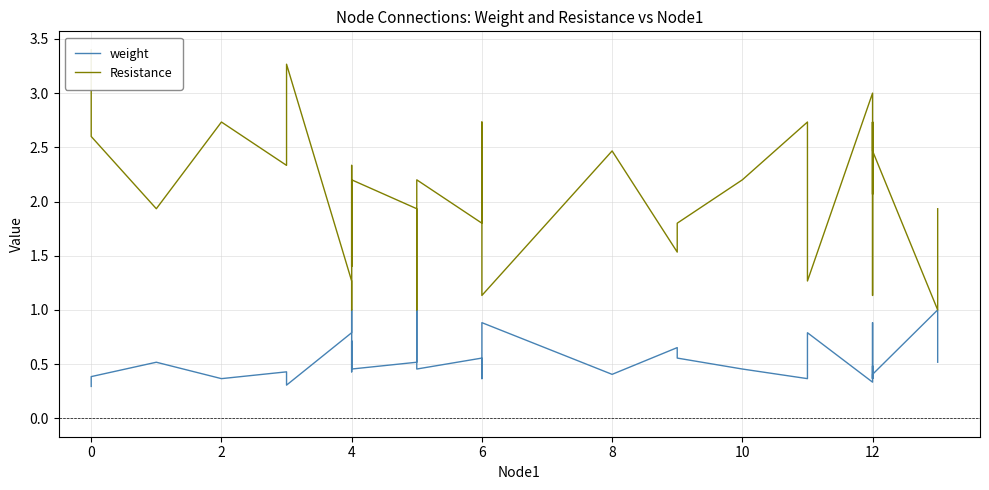

True or false: weight has more than 0 interior local peaks.

True